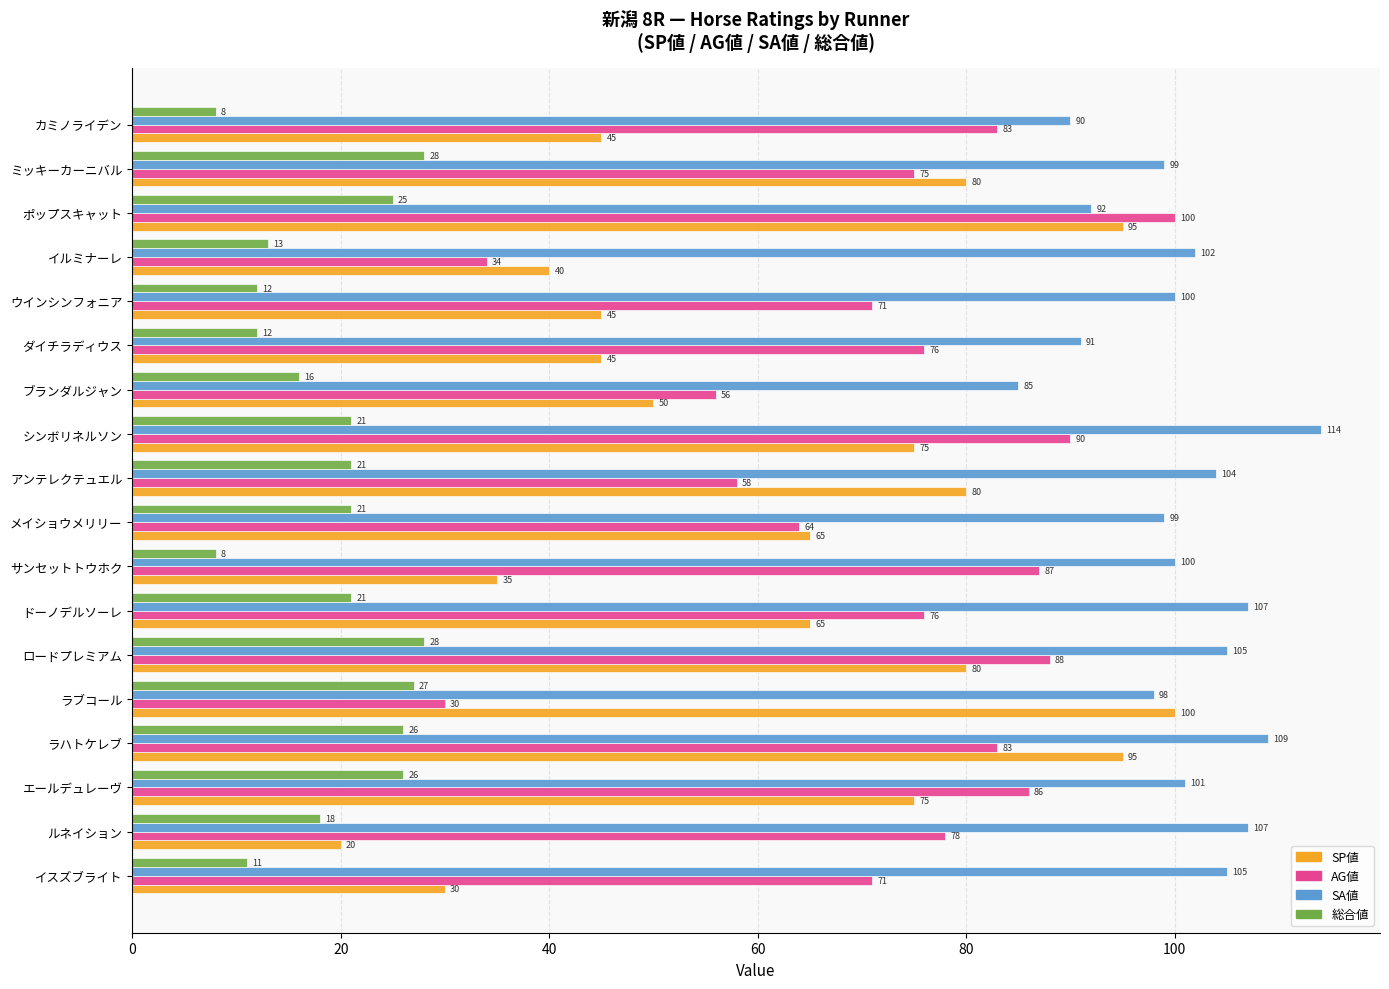

How many distinct data groups are displayed?

4